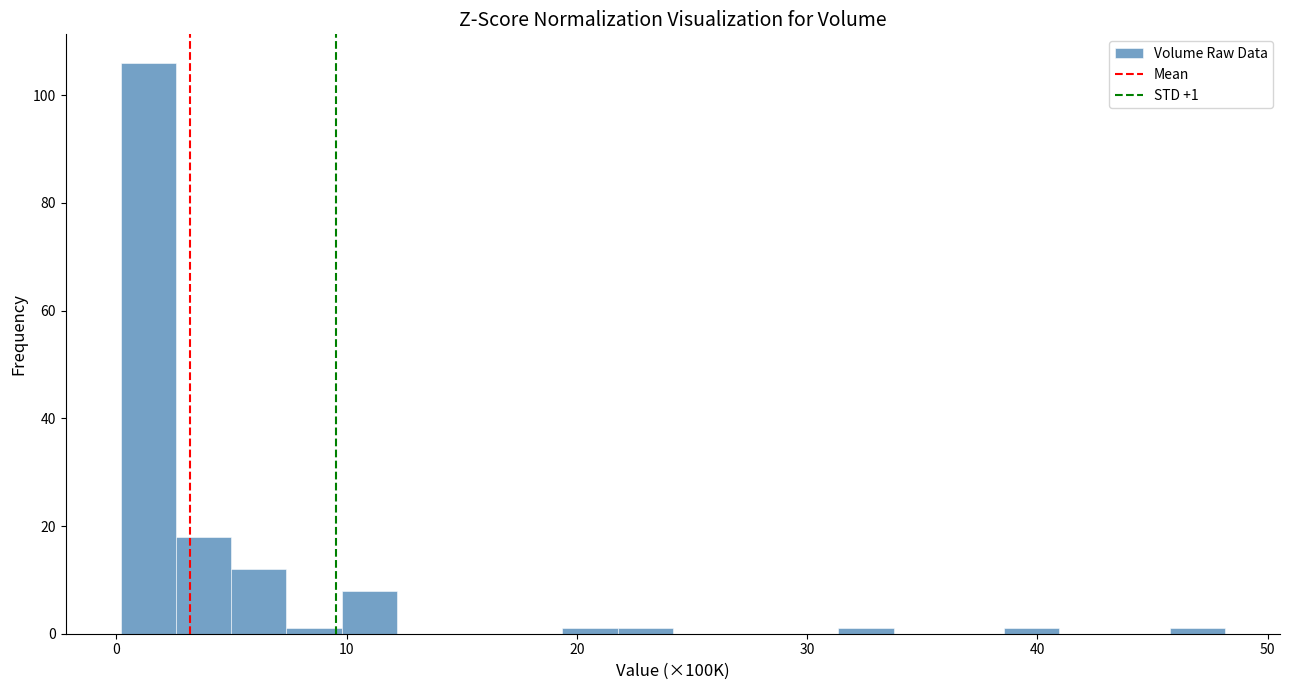

Around what value on the x-axis is the tallest bar? Give the approximate position of its centre, as read against the axis.

1